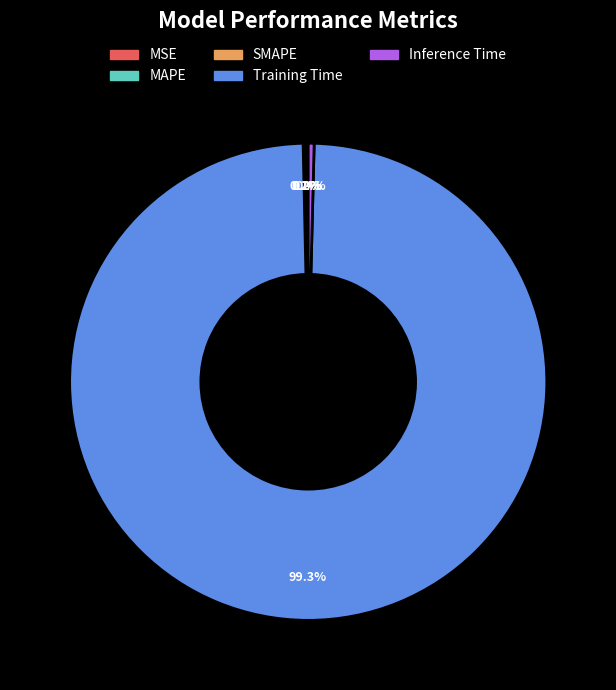

To the nearest percent, what is the average slice percentage?

20%